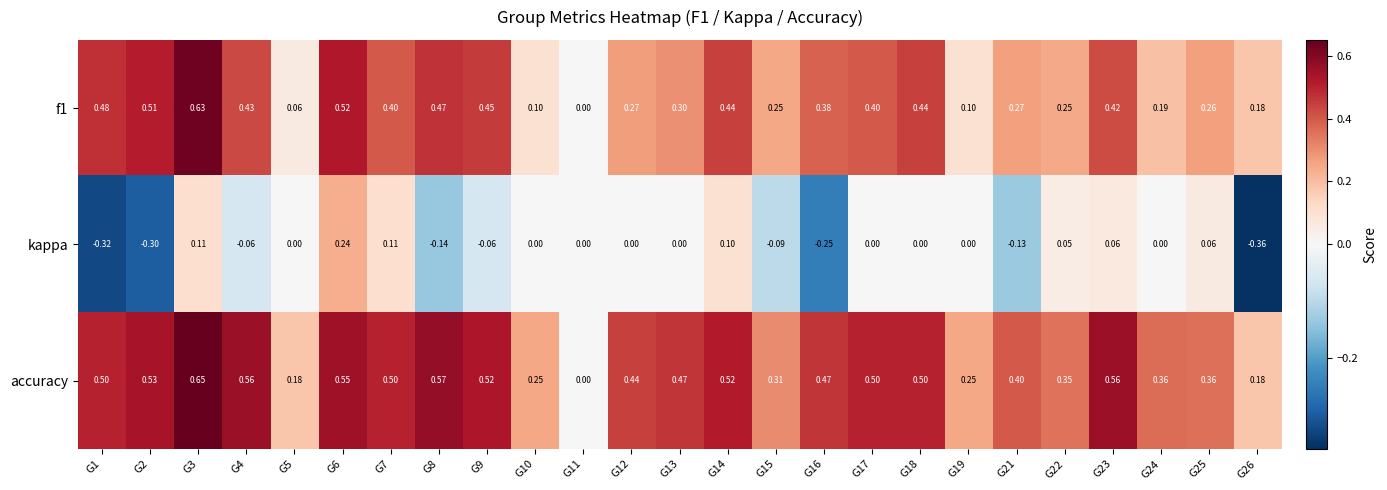

Which series has the largest total across all categories?

accuracy